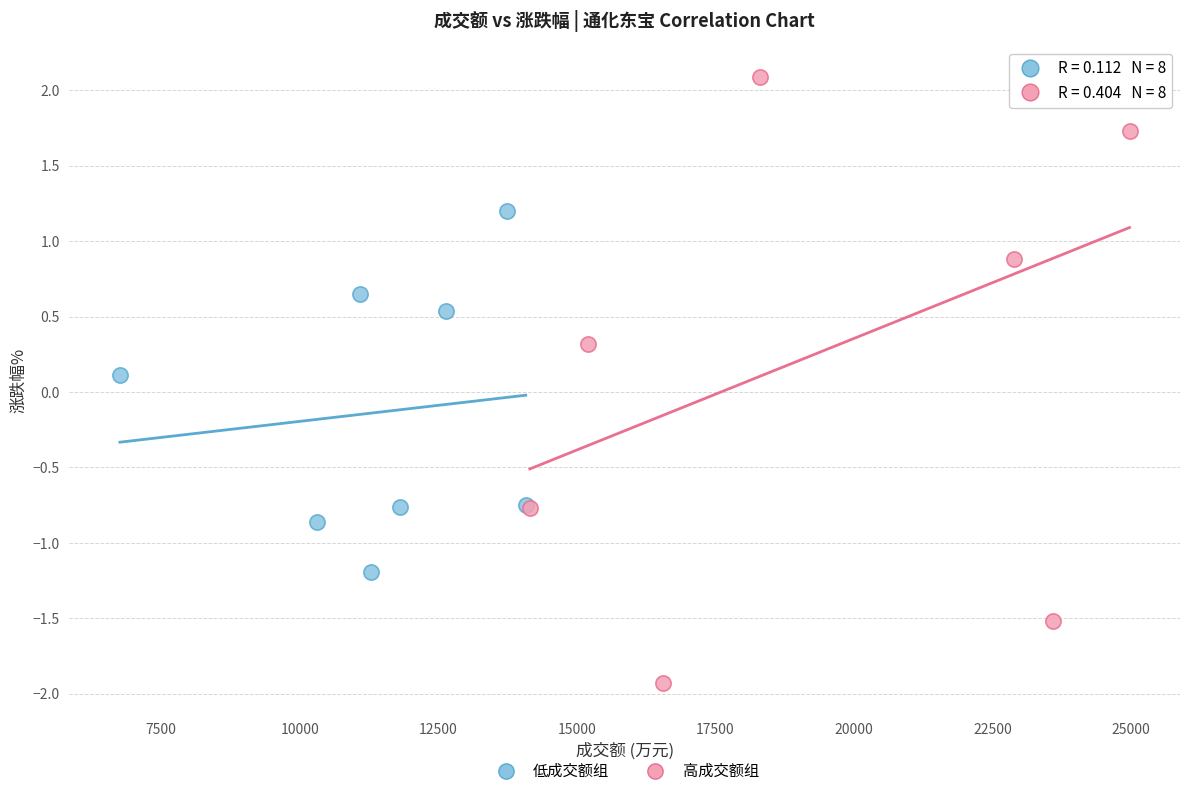

What are all the series names shown in the legend?

低成交额组, 高成交额组